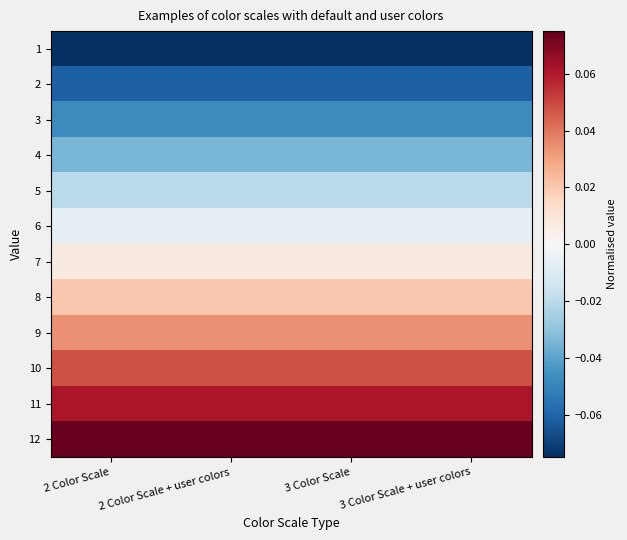

Reading right to left, extract all data points from this chart.

1: 3 Color Scale + user colors=-0.1	3 Color Scale=-0.1	2 Color Scale + user colors=-0.1	2 Color Scale=-0.1
2: 3 Color Scale + user colors=-0.1	3 Color Scale=-0.1	2 Color Scale + user colors=-0.1	2 Color Scale=-0.1
3: 3 Color Scale + user colors=-0.0	3 Color Scale=-0.0	2 Color Scale + user colors=-0.0	2 Color Scale=-0.0
4: 3 Color Scale + user colors=-0.0	3 Color Scale=-0.0	2 Color Scale + user colors=-0.0	2 Color Scale=-0.0
5: 3 Color Scale + user colors=-0.0	3 Color Scale=-0.0	2 Color Scale + user colors=-0.0	2 Color Scale=-0.0
6: 3 Color Scale + user colors=-0.0	3 Color Scale=-0.0	2 Color Scale + user colors=-0.0	2 Color Scale=-0.0
7: 3 Color Scale + user colors=0.0	3 Color Scale=0.0	2 Color Scale + user colors=0.0	2 Color Scale=0.0
8: 3 Color Scale + user colors=0.0	3 Color Scale=0.0	2 Color Scale + user colors=0.0	2 Color Scale=0.0
9: 3 Color Scale + user colors=0.0	3 Color Scale=0.0	2 Color Scale + user colors=0.0	2 Color Scale=0.0
10: 3 Color Scale + user colors=0.0	3 Color Scale=0.0	2 Color Scale + user colors=0.0	2 Color Scale=0.0
11: 3 Color Scale + user colors=0.1	3 Color Scale=0.1	2 Color Scale + user colors=0.1	2 Color Scale=0.1
12: 3 Color Scale + user colors=0.1	3 Color Scale=0.1	2 Color Scale + user colors=0.1	2 Color Scale=0.1